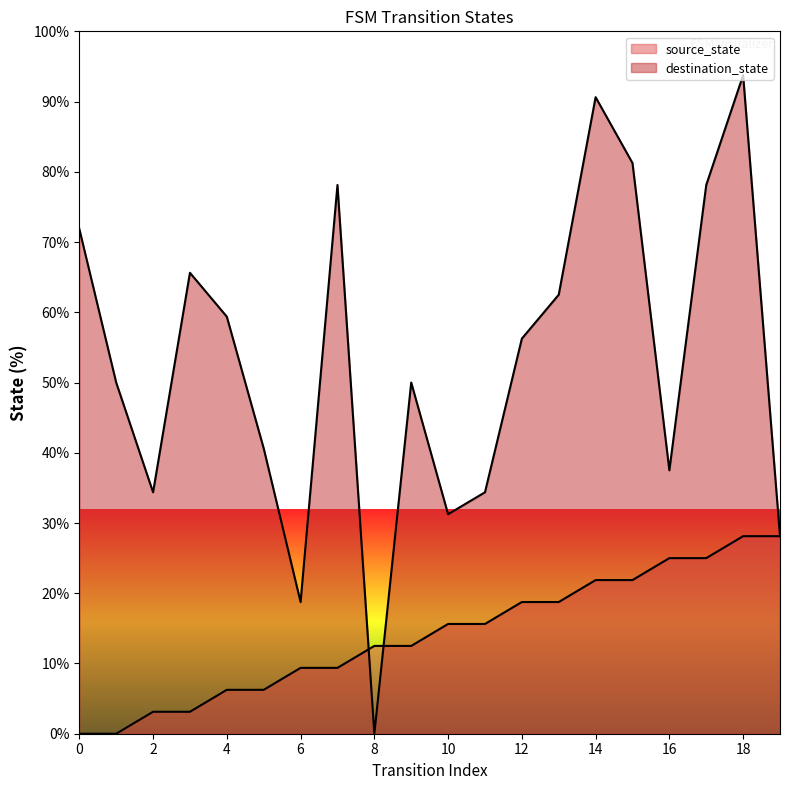

In destination_state, how many points are higher than both neighbors (excluding endpoints)?

5